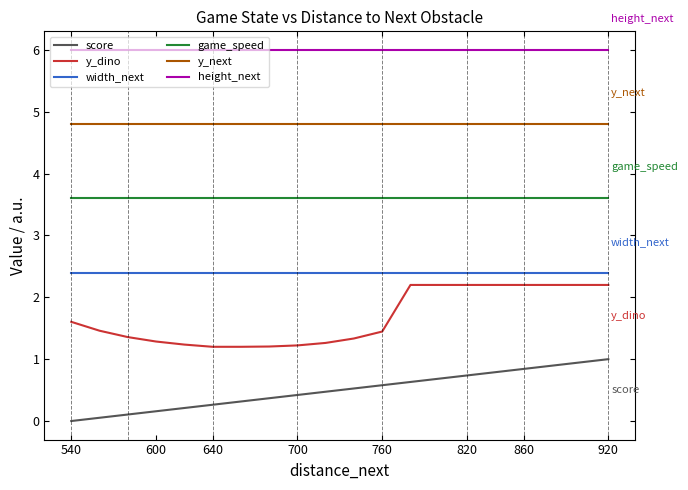

Does the chart display data point markers on the line(s)?

No